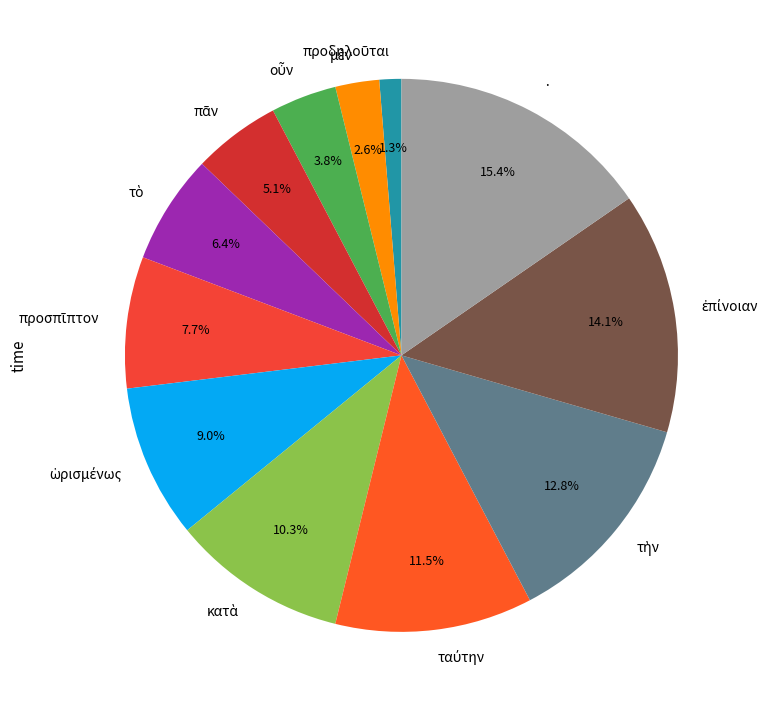

Which category has the biggest portion of the pie?

·